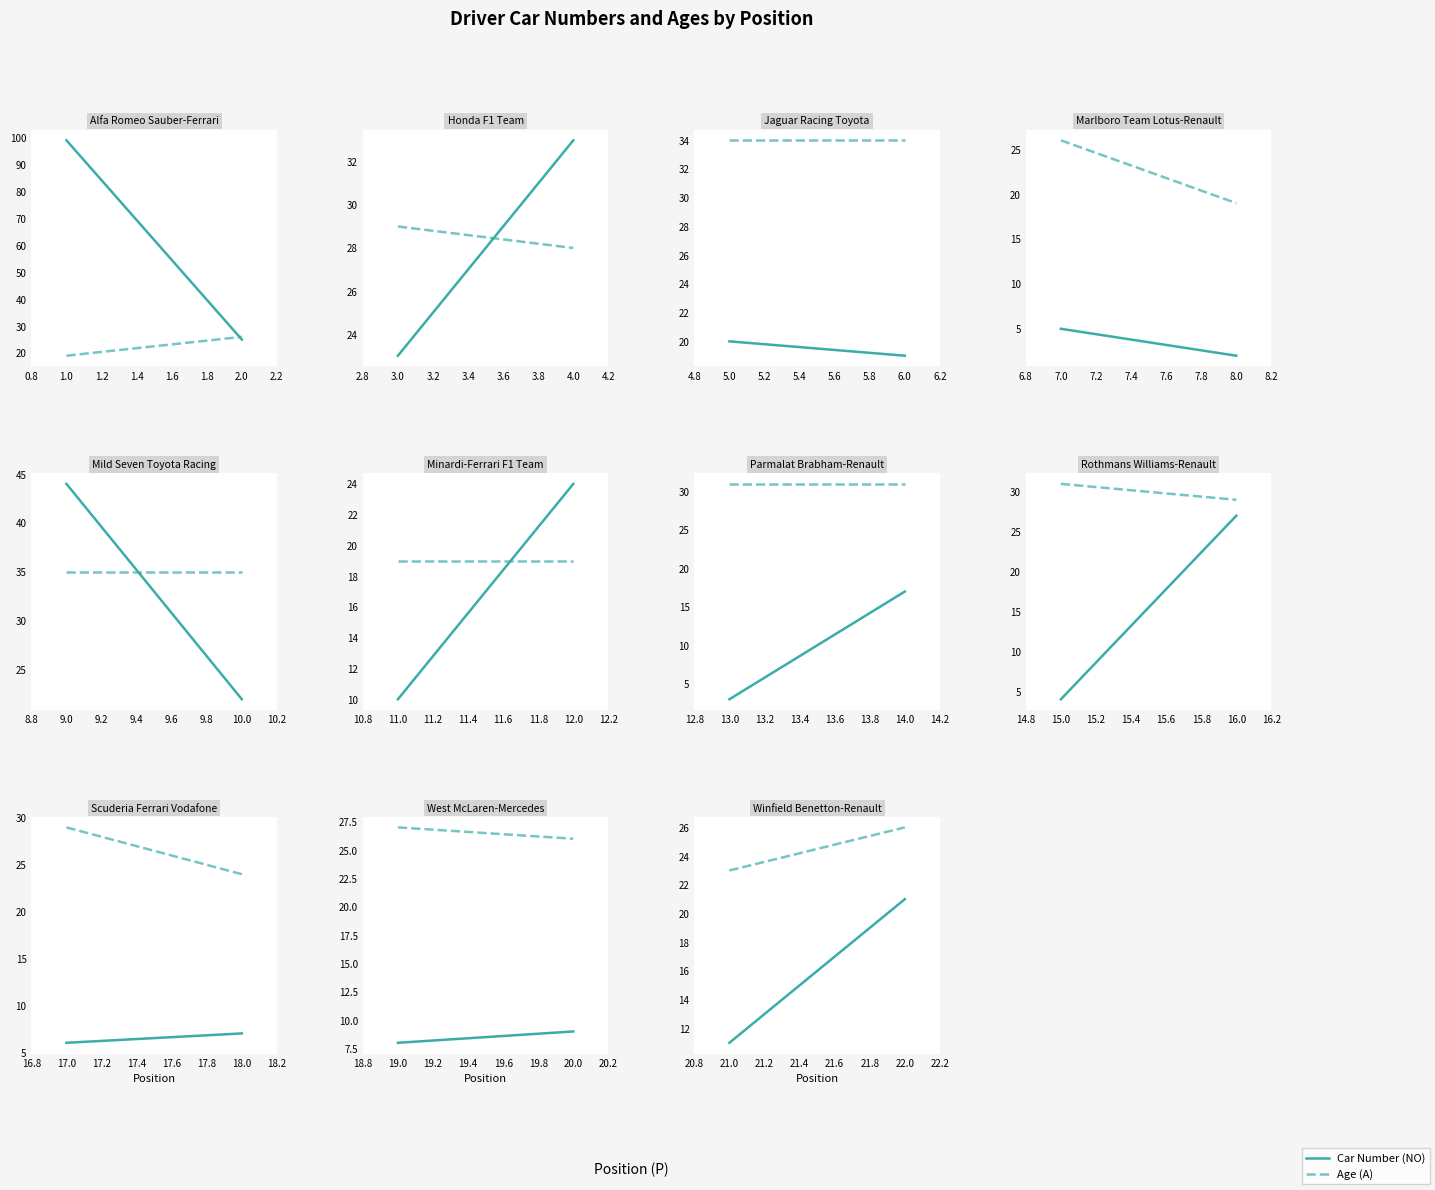

What is the value of the A point at the 2nd from the left?

26